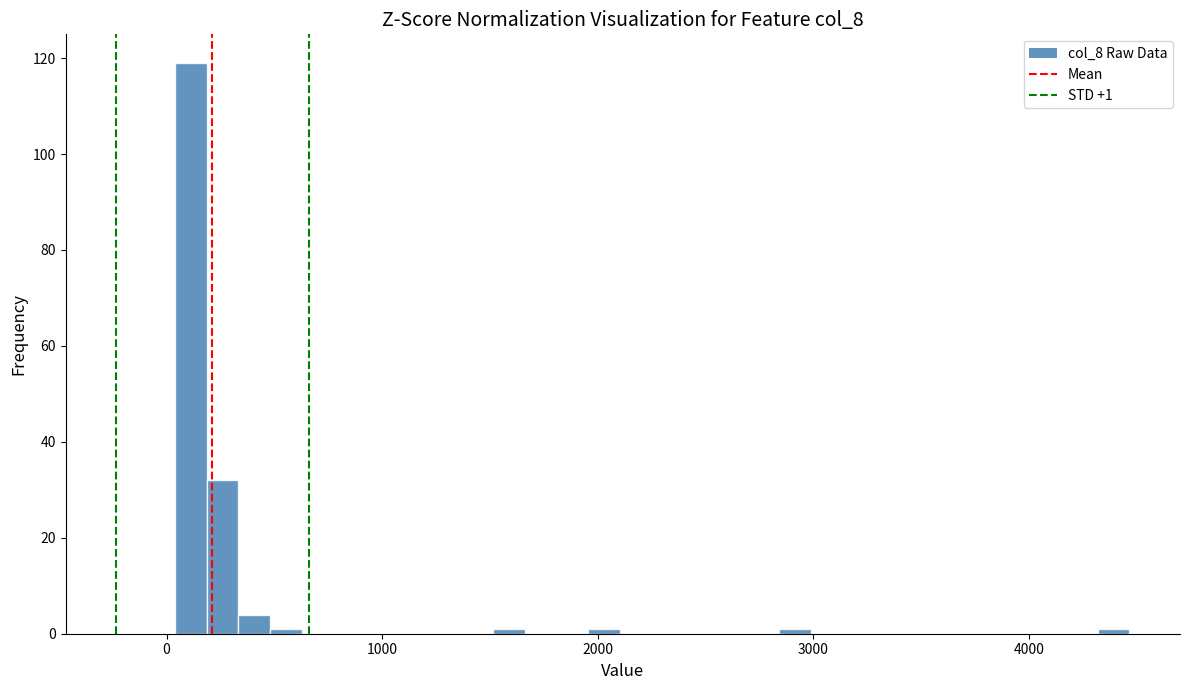

Around what value on the x-axis is the tallest bar? Give the approximate position of its centre, as read against the axis.

100